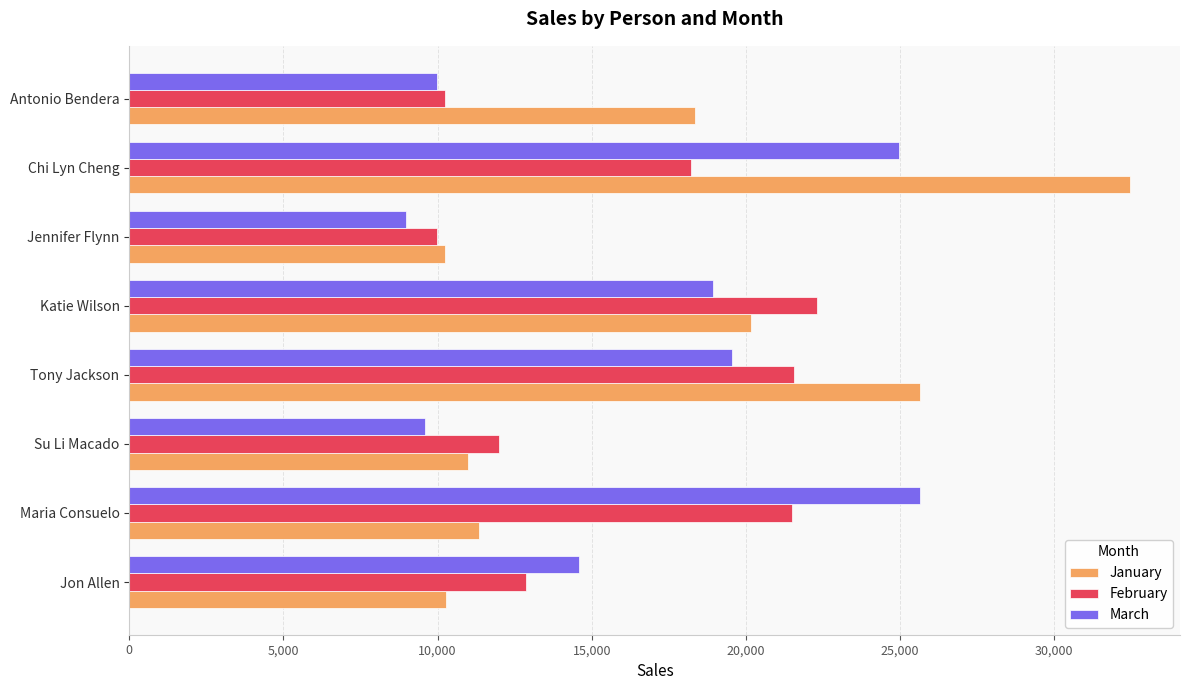

At which category does the chart reach its peak across all series?

Chi Lyn Cheng